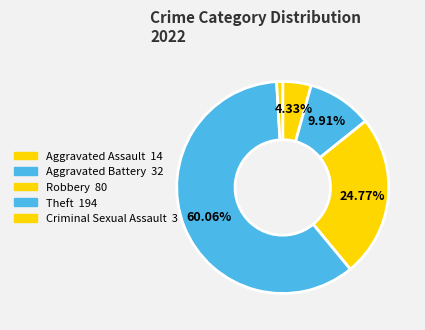

What is the largest slice in the pie chart?

Theft